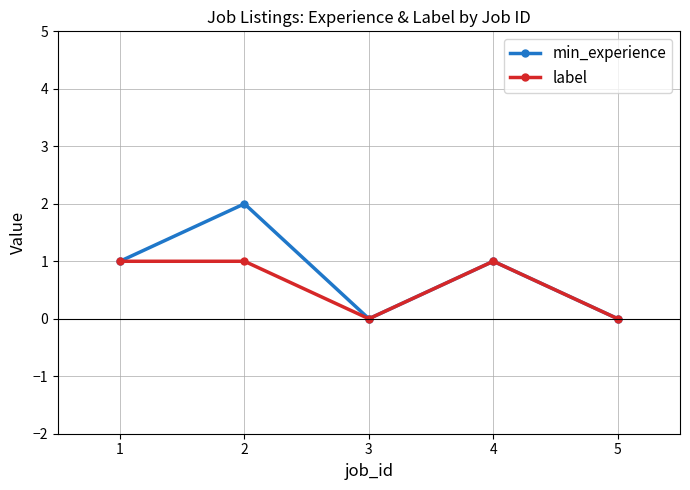

In label, how many points are lower than both neighbors (excluding endpoints)?

1